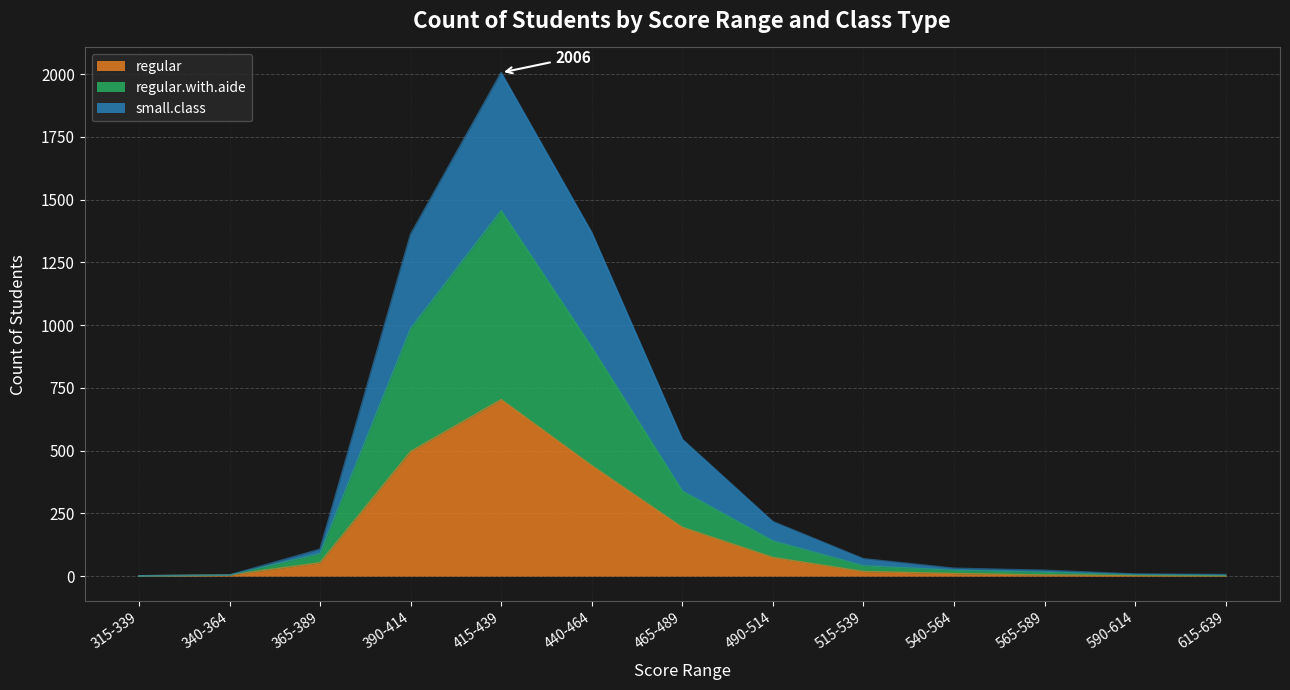

What is the highest value of the regular series?

703